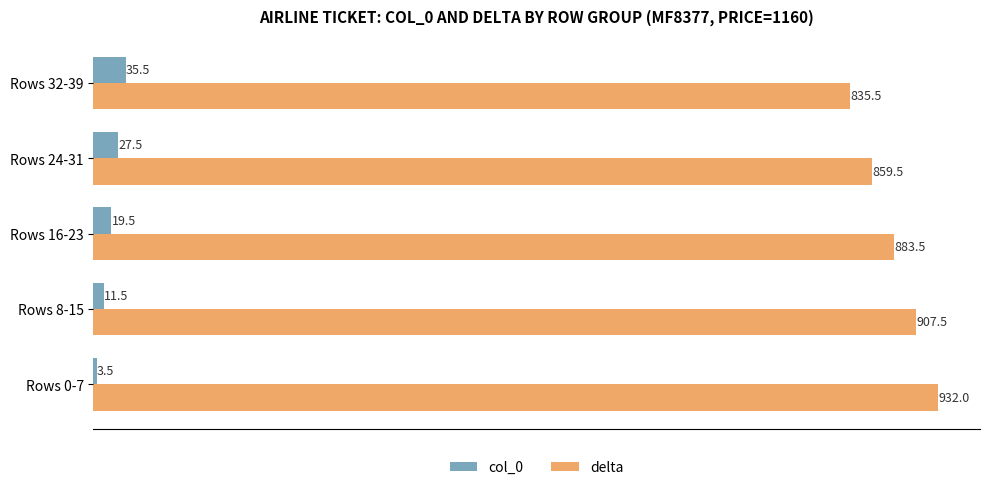

What are all the series names shown in the legend?

col_0, delta